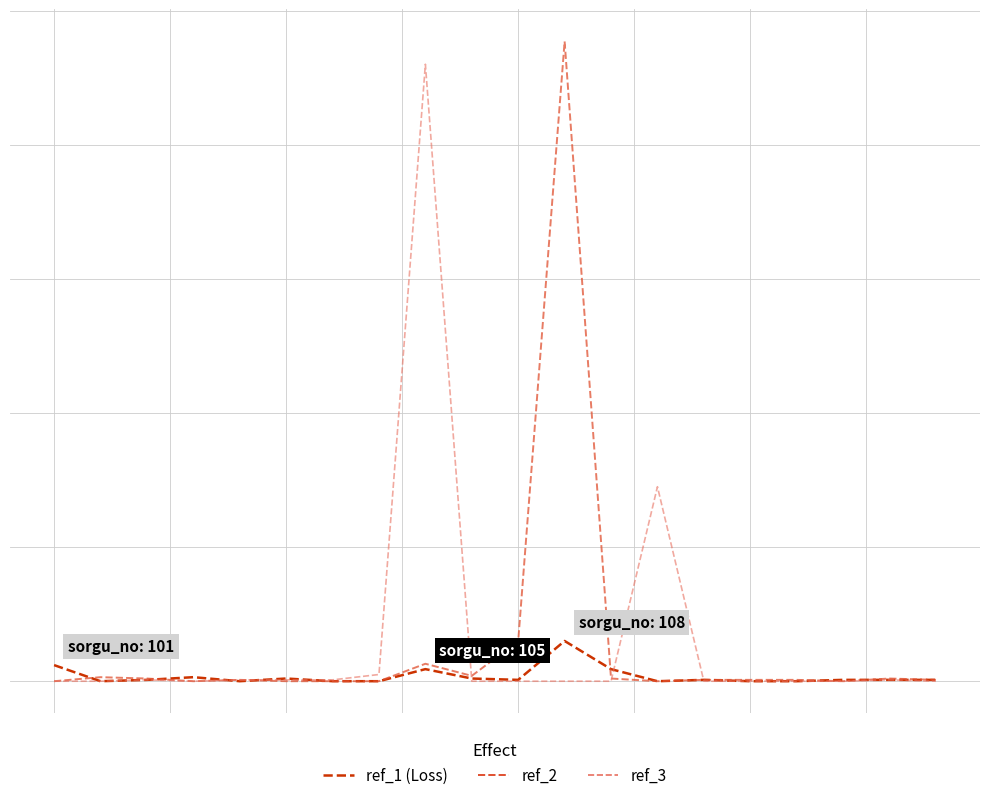

Does the chart display data point markers on the line(s)?

No